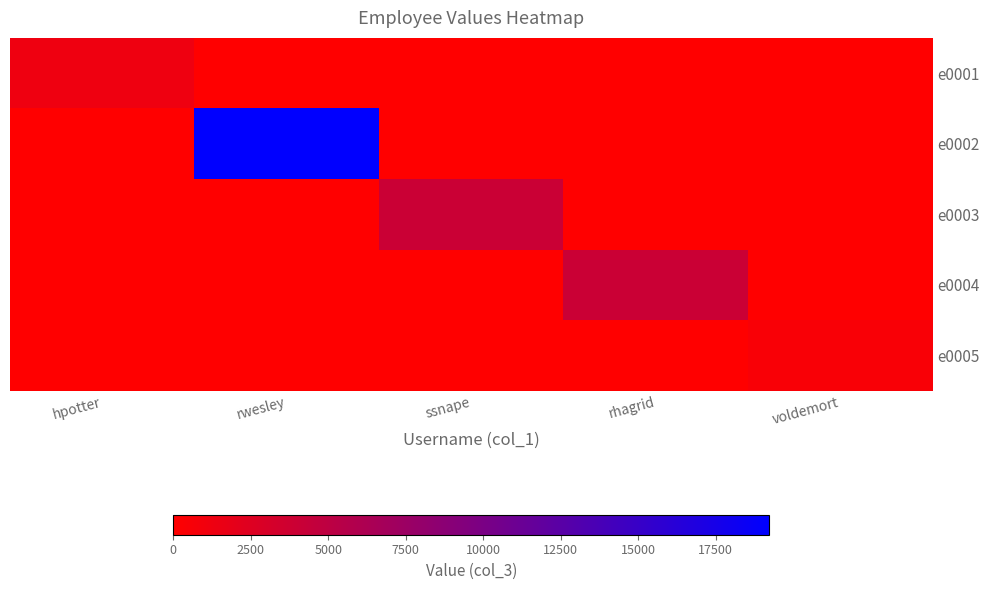

Which has a higher value, rhagrid or rwesley?

rhagrid